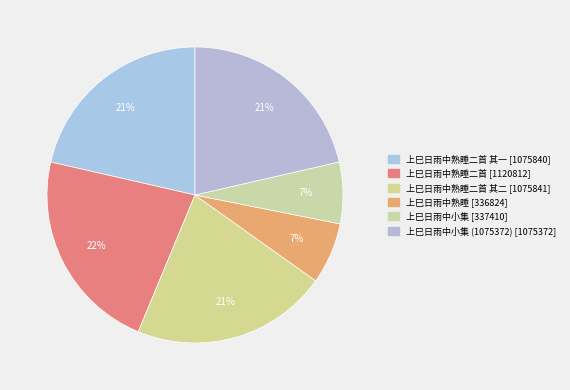

What is the largest slice in the pie chart?

上巳日雨中熟睡二首